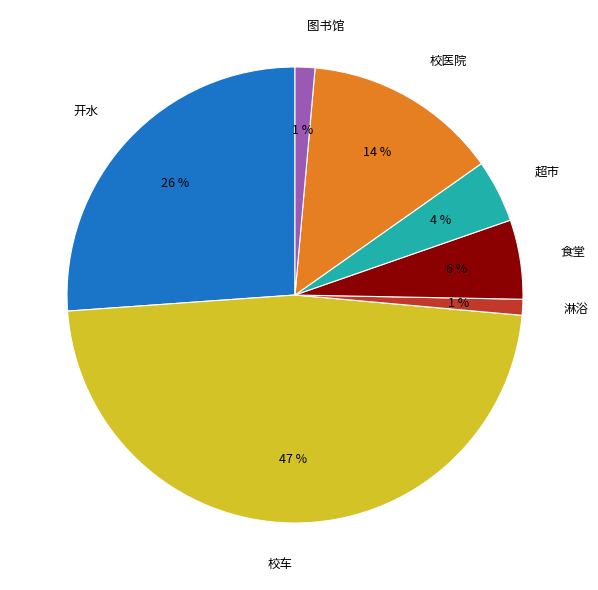

Combined, do 淋浴 and 开水 account for over 50%?

No